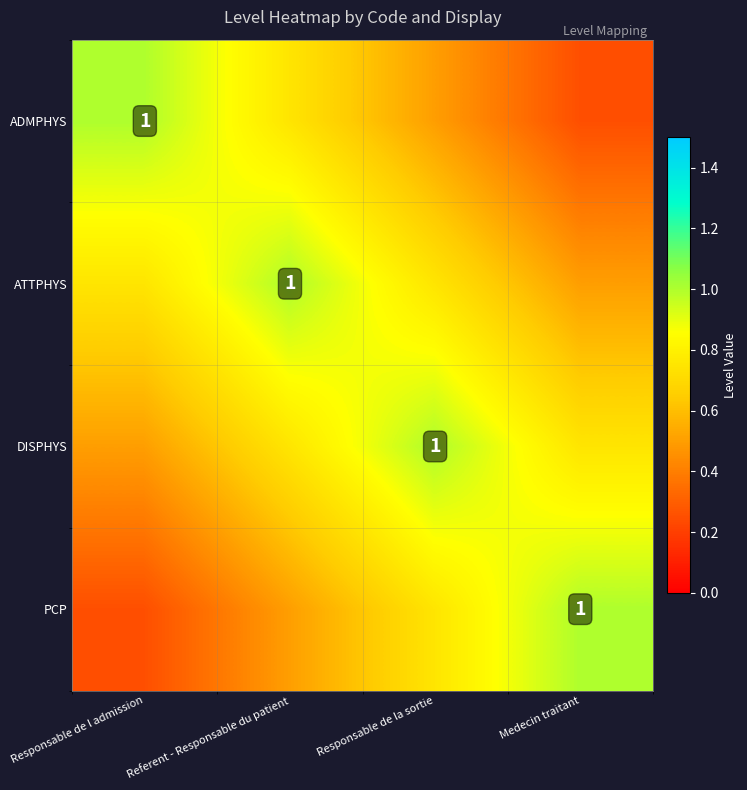

Which series has the largest total across all categories?

ATTPHYS